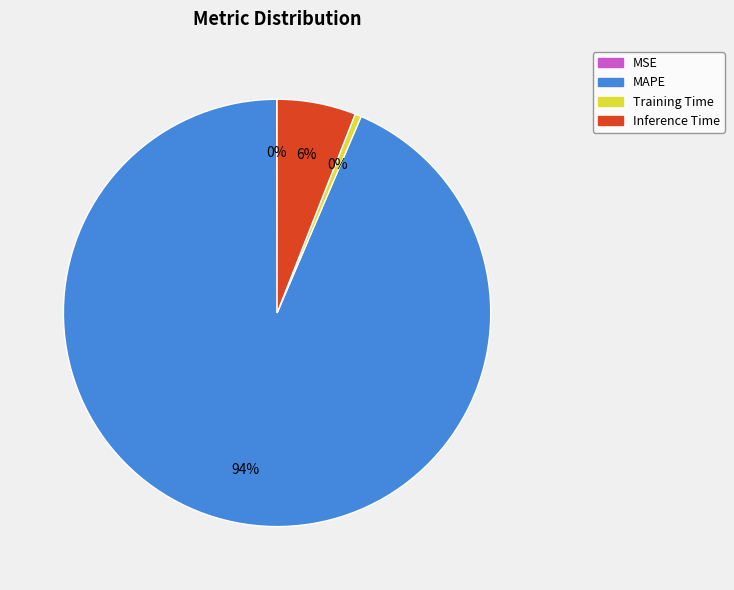

Is Inference Time the majority of the pie?

No